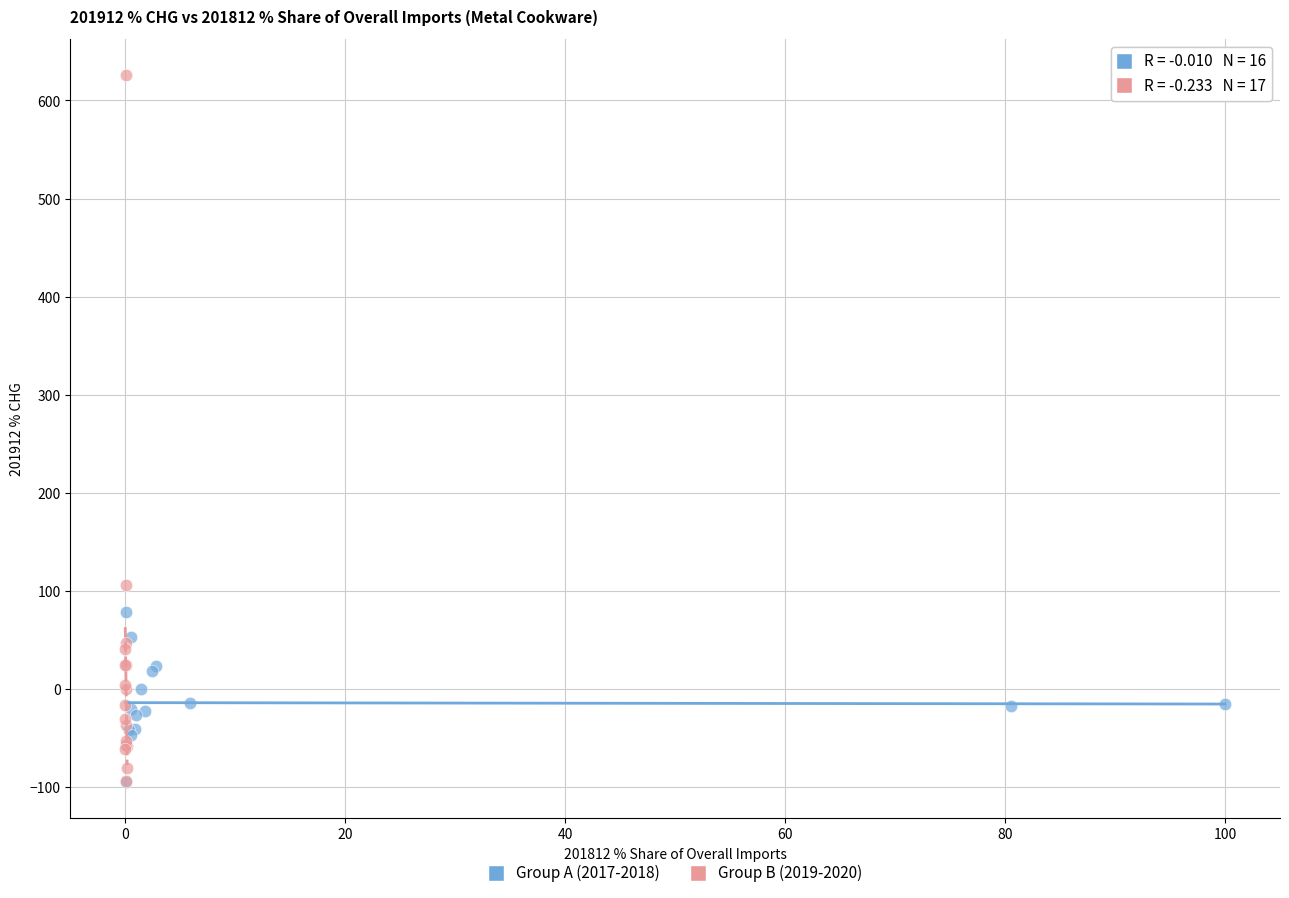

Which series contains the highest Y value?

Group B (2019-2020)